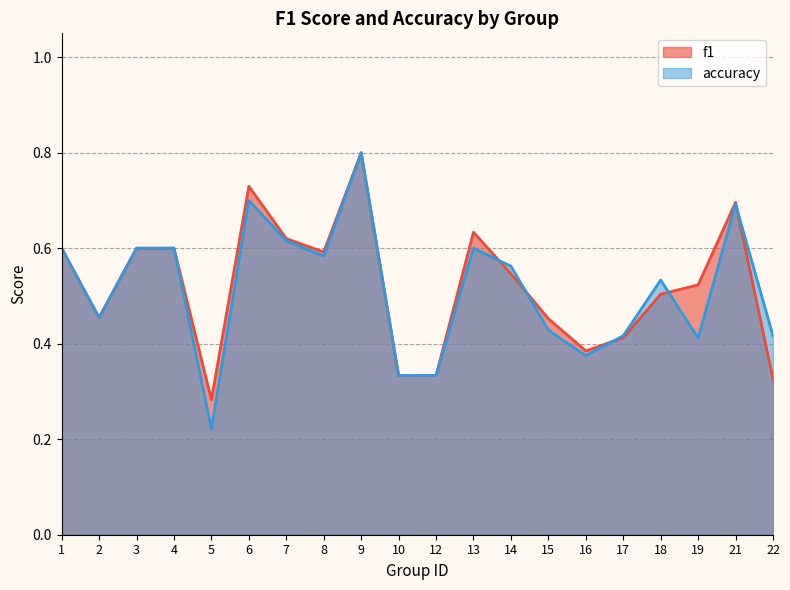

What are all the series names shown in the legend?

f1, accuracy